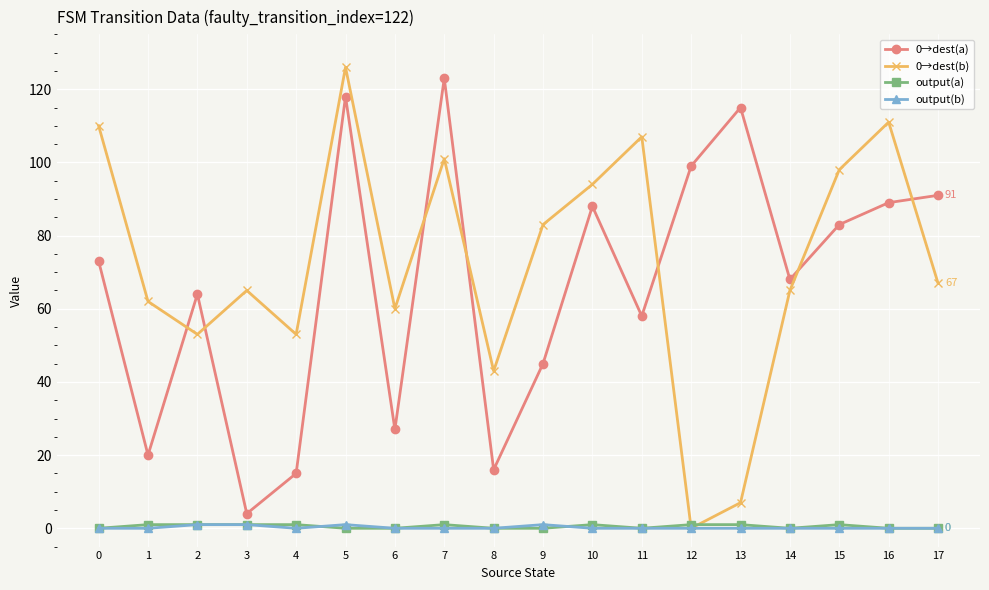

How many positive values does the 0→dest(b) series have?

17